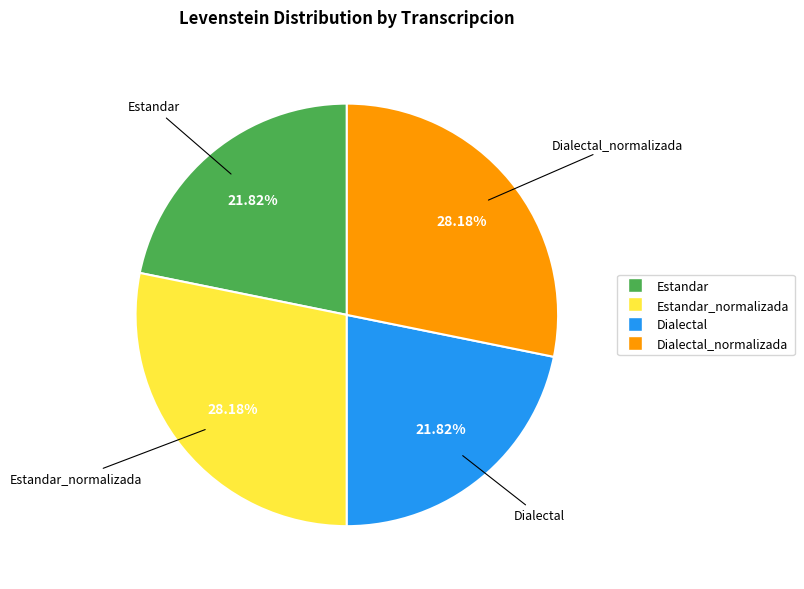

Is there any slice that represents more than half of the pie?

No